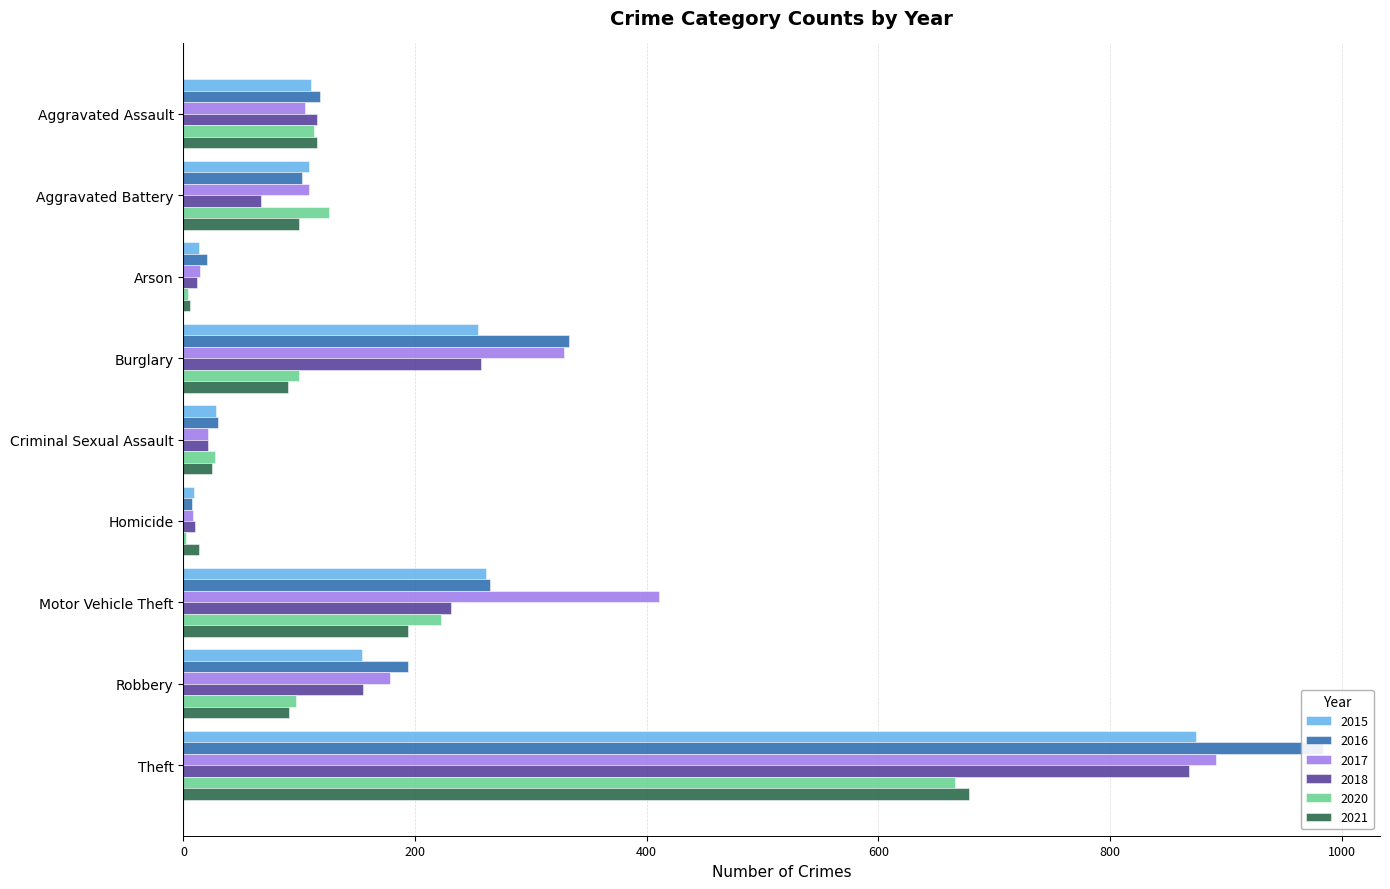

What is the sum of all 2016 values?

2053